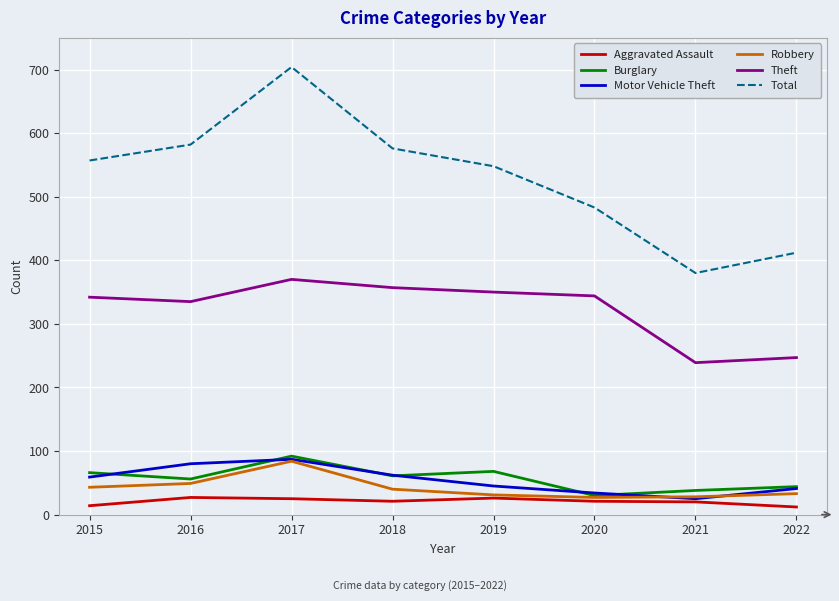

At which category does the chart reach its peak across all series?

2017